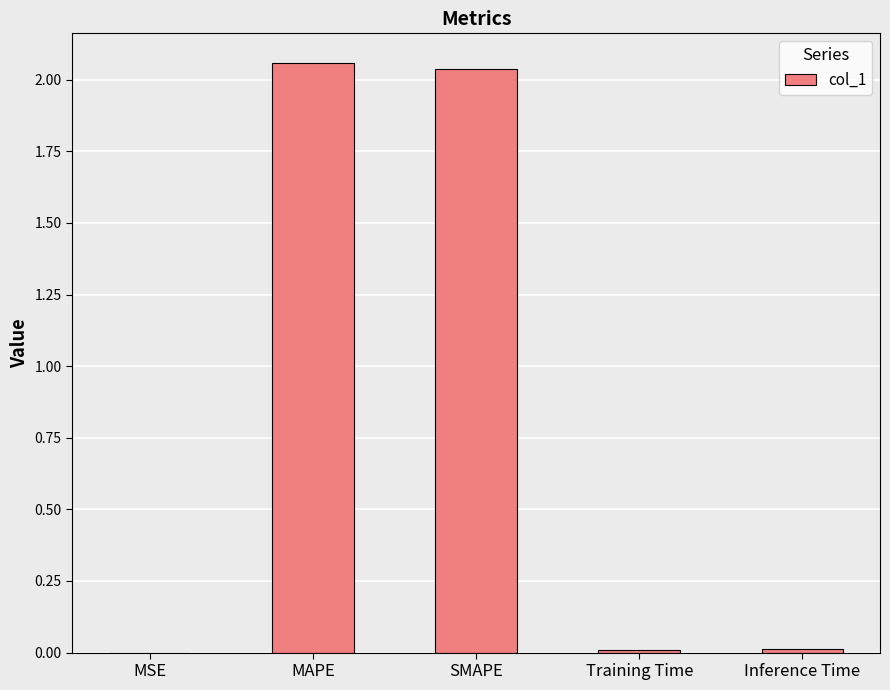

The chart shows a value of 3.3 at SMAPE. True or false?

False